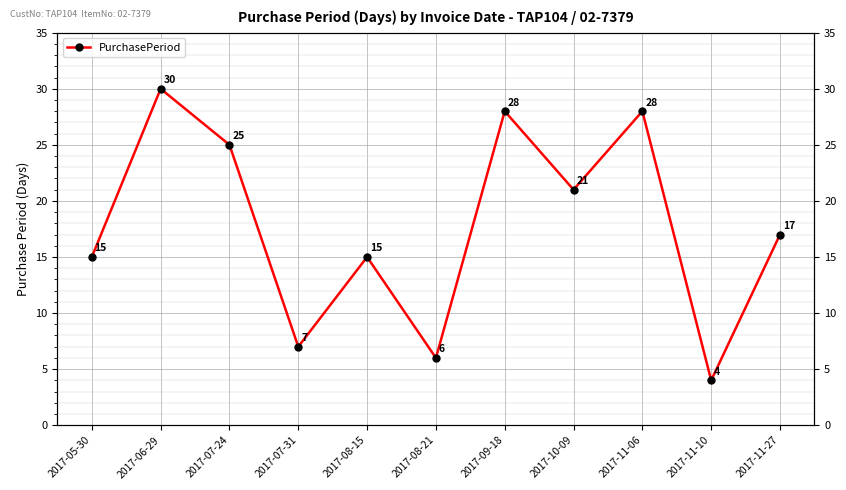

How many interior local peaks (higher than both neighbors) does the data have?

4